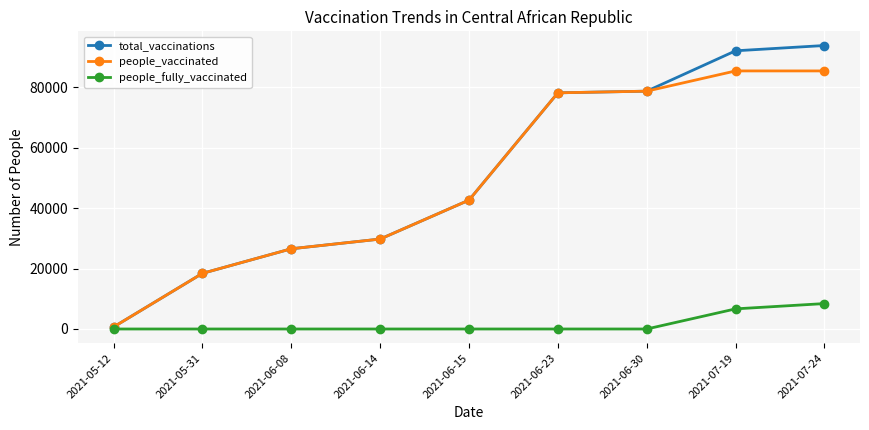

What is the average value of the people_vaccinated series?

49511